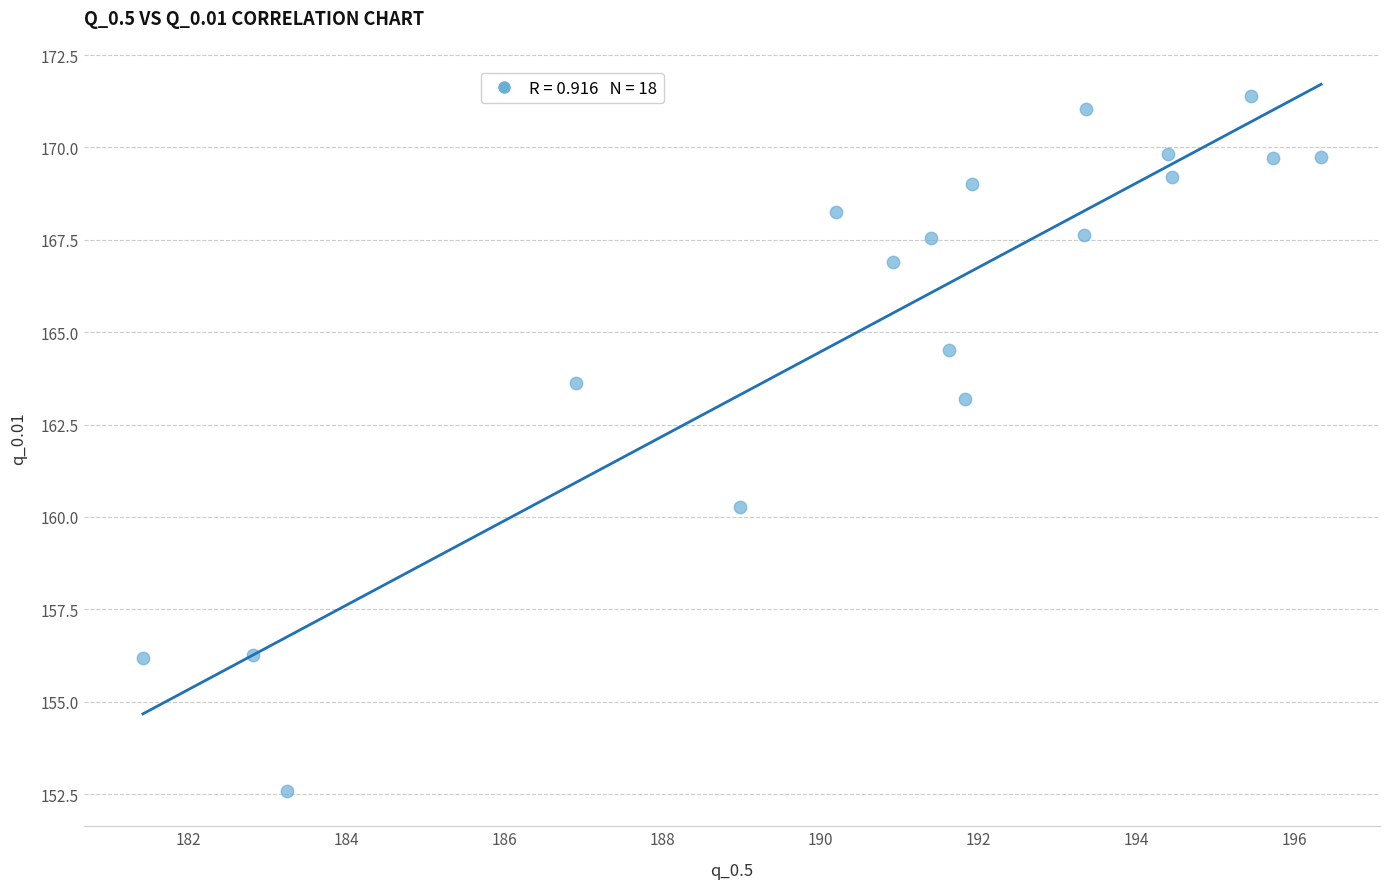

What Y value in the scatter plot is closest to 161?

160.3